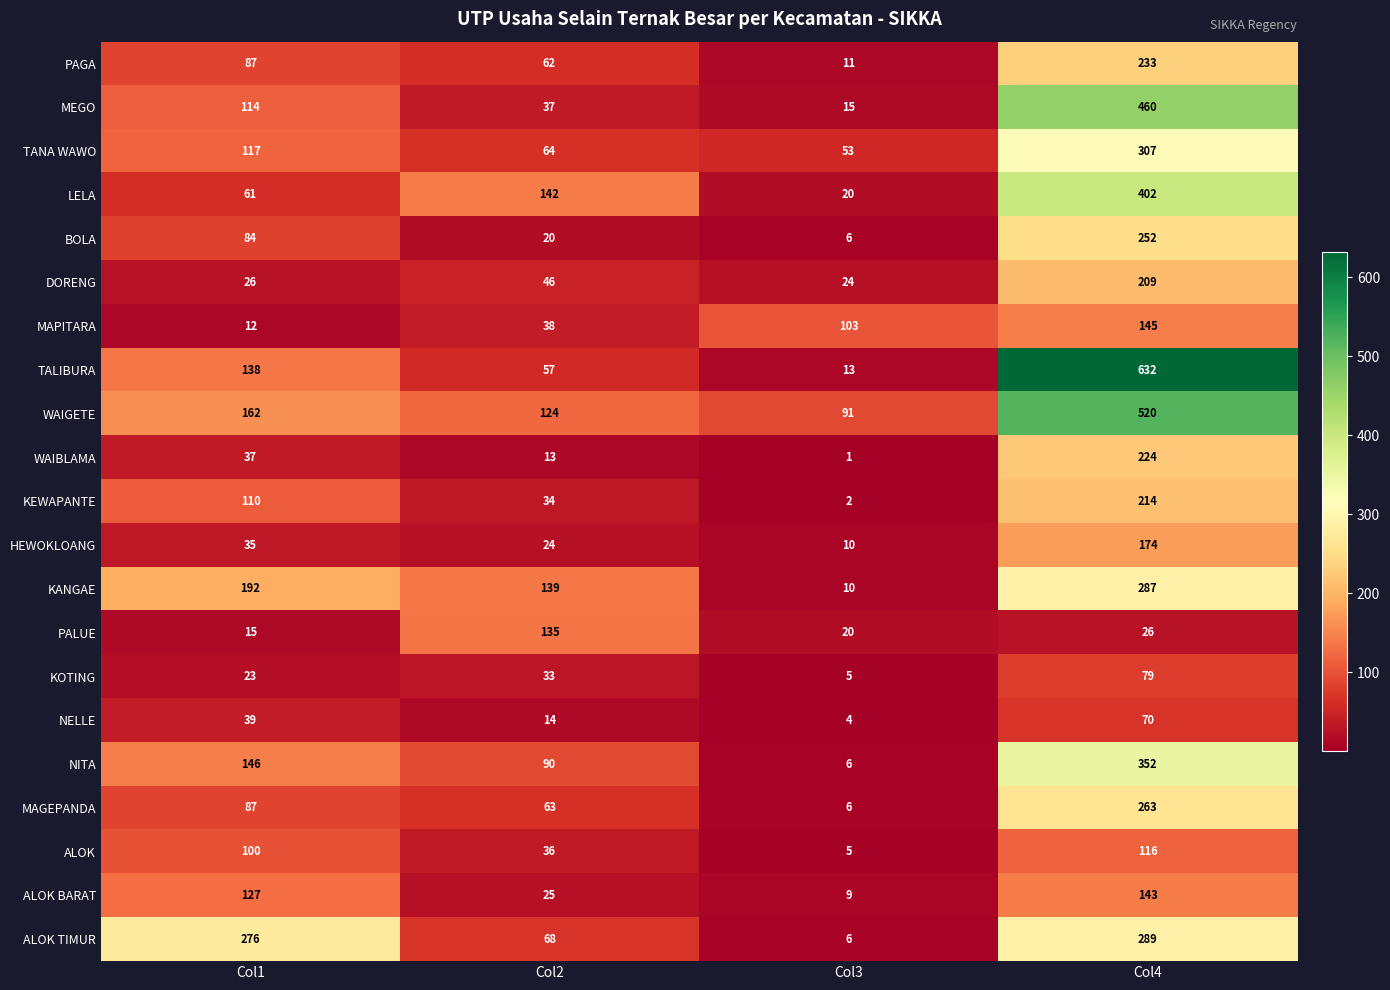

Which series has the widest spread of values?

TALIBURA